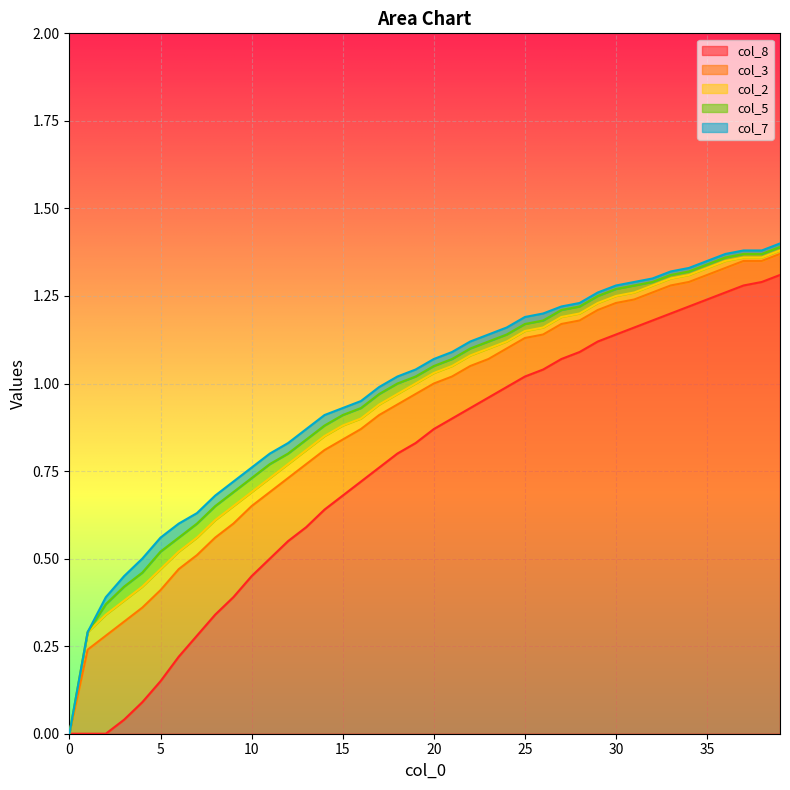

How many data points does each series have?

40